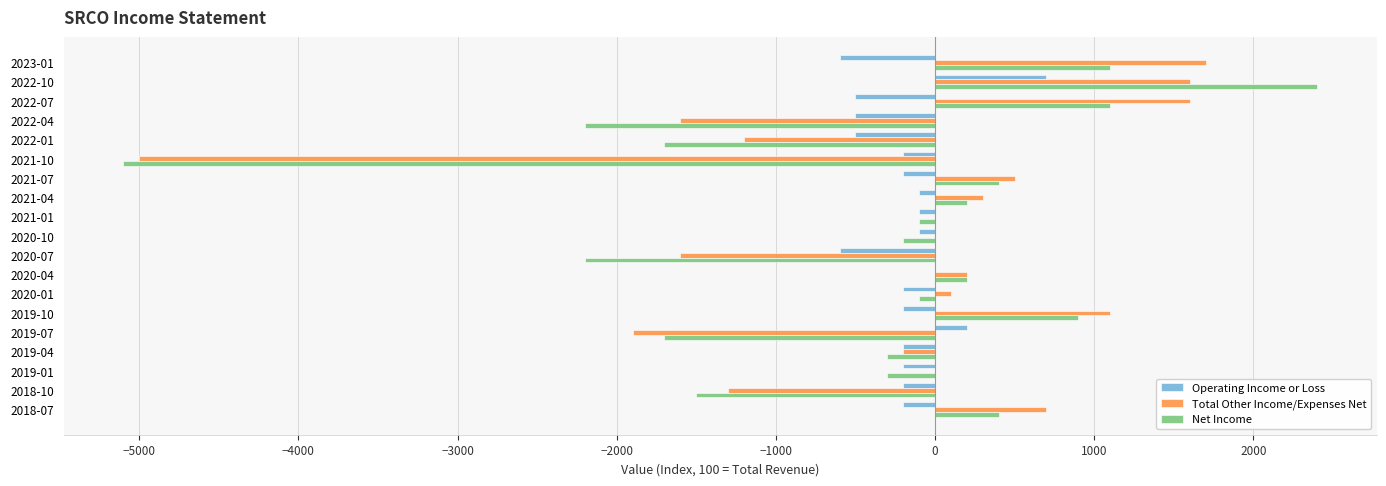

At which label does Total Other Income/Expenses Net reach its peak?

2023-01